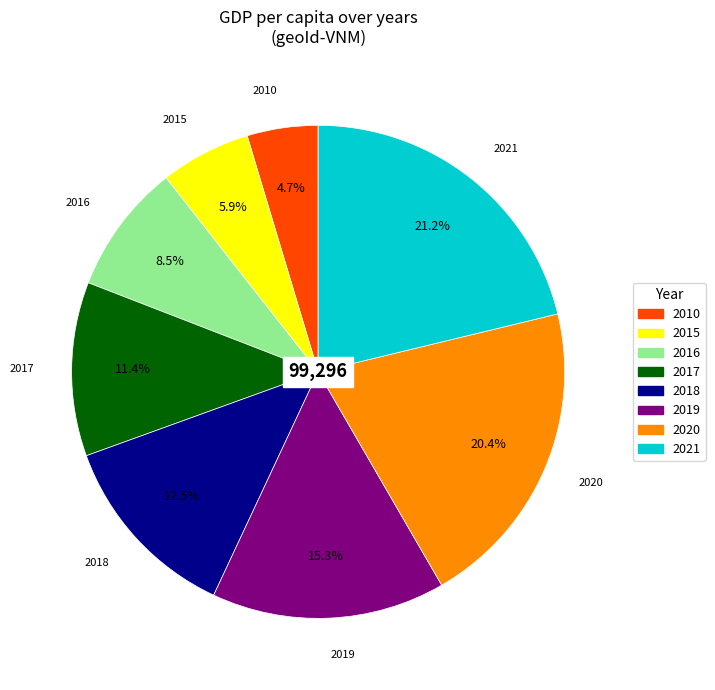

Combined, do 2019 and 2015 account for over 50%?

No